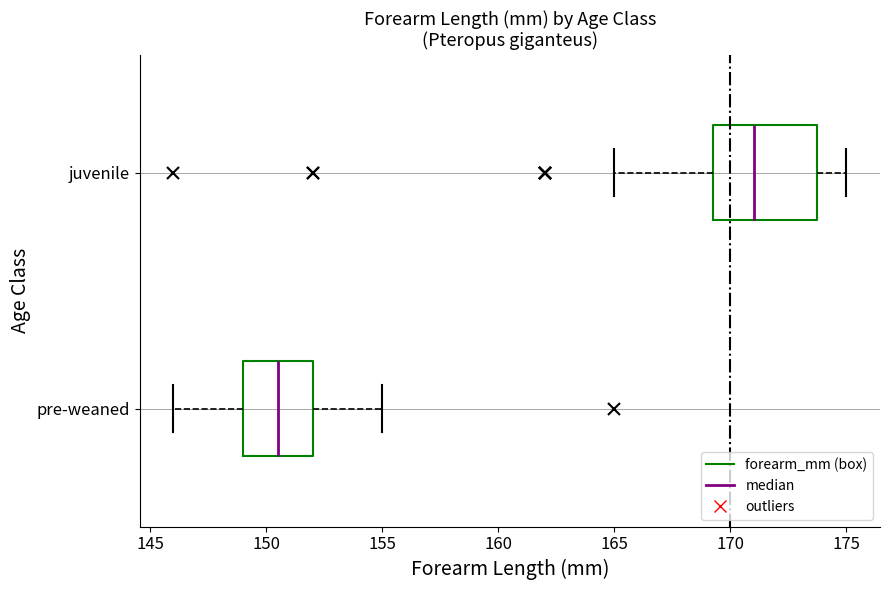

Where is the left edge of the box for juvenile on the x-axis? The values are not printed on the chart, so give them approximately, as read against the axis.

169.5